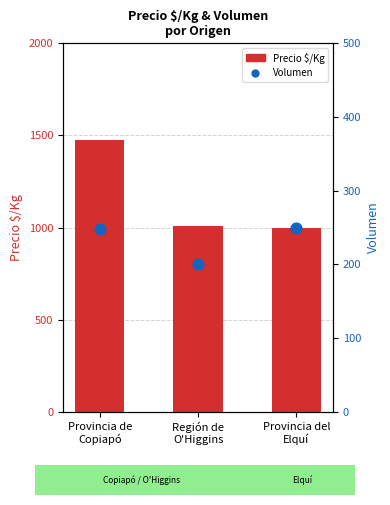

At which category is the sum across all series the highest?

Provincia de
Copiapó